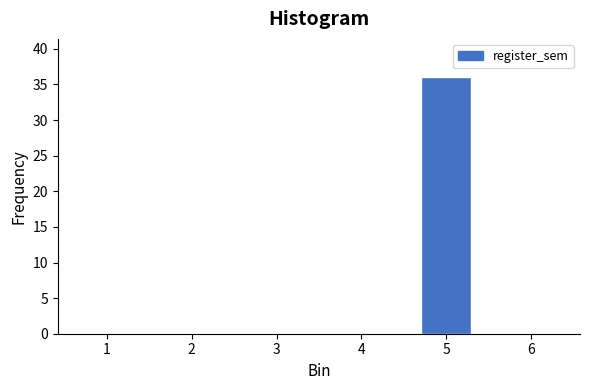

Reading left to right, transcribe all the data shown in this chart.

1=0	2=0	3=0	4=0	5=36	6=0